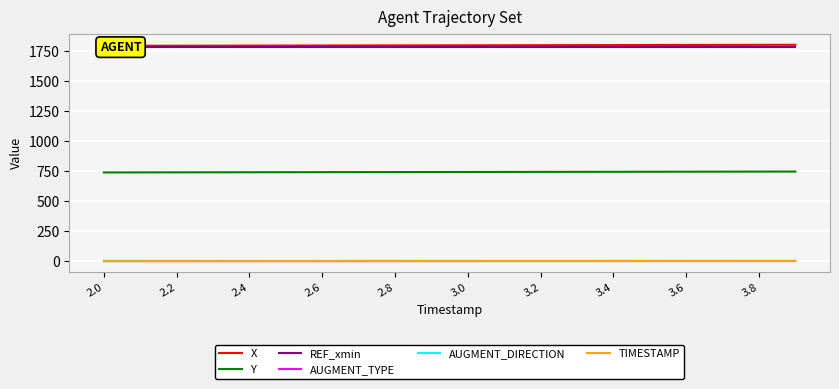

Is the value of AUGMENT_DIRECTION at 2.4 greater than the value of Y at 2.2?

No